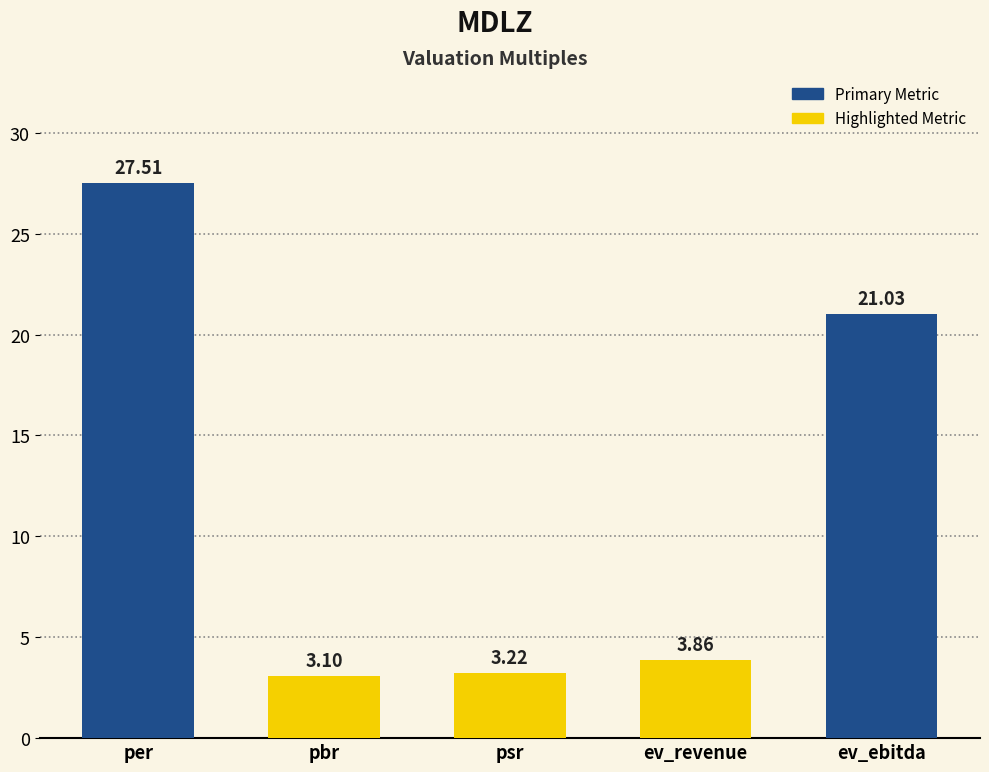

What is the sum of all values?

58.7